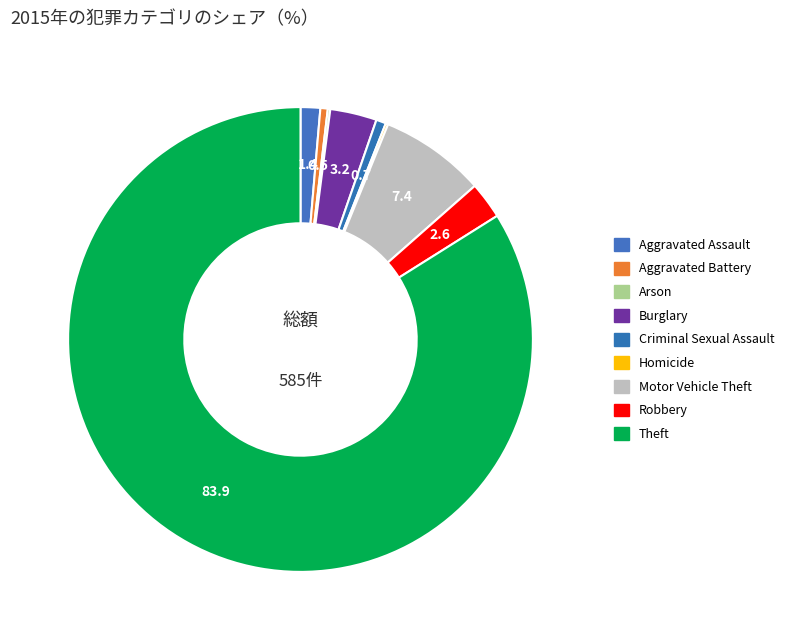

What is the majority slice?

Theft